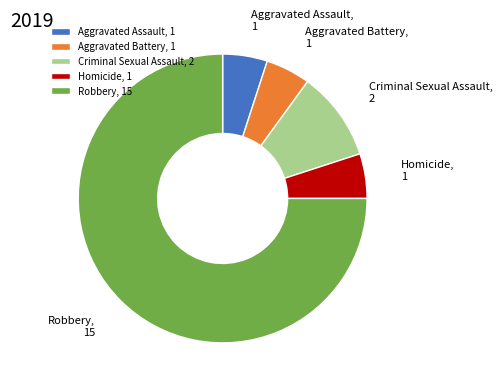

Combined, do Criminal Sexual Assault and Homicide account for over 50%?

No